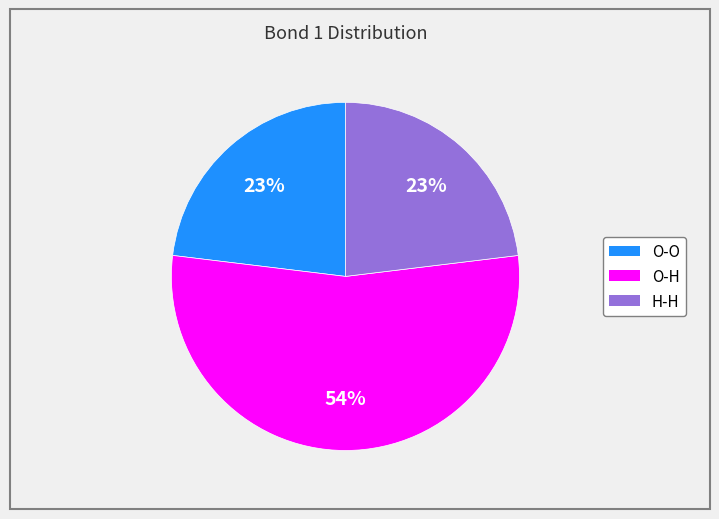

Does O-H account for over 50% of the chart?

Yes